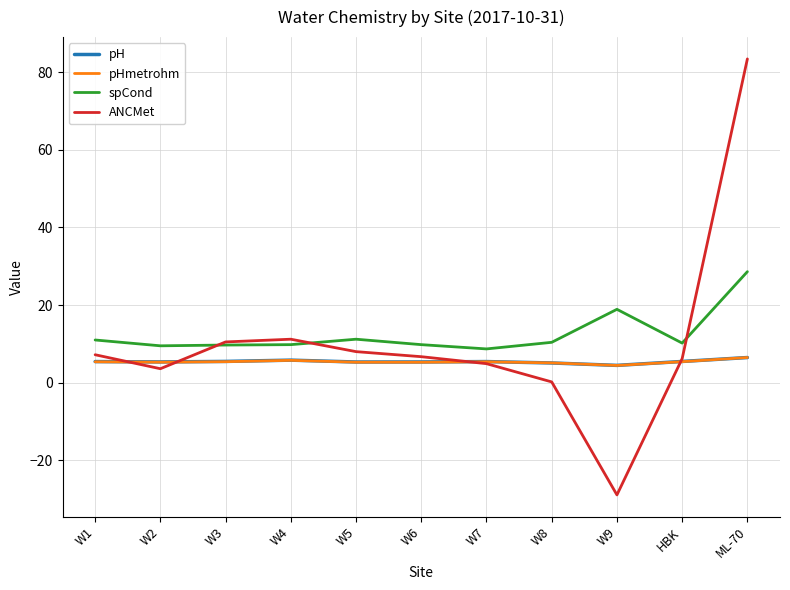

True or false: pH has a value of 5.1 at W8.

True